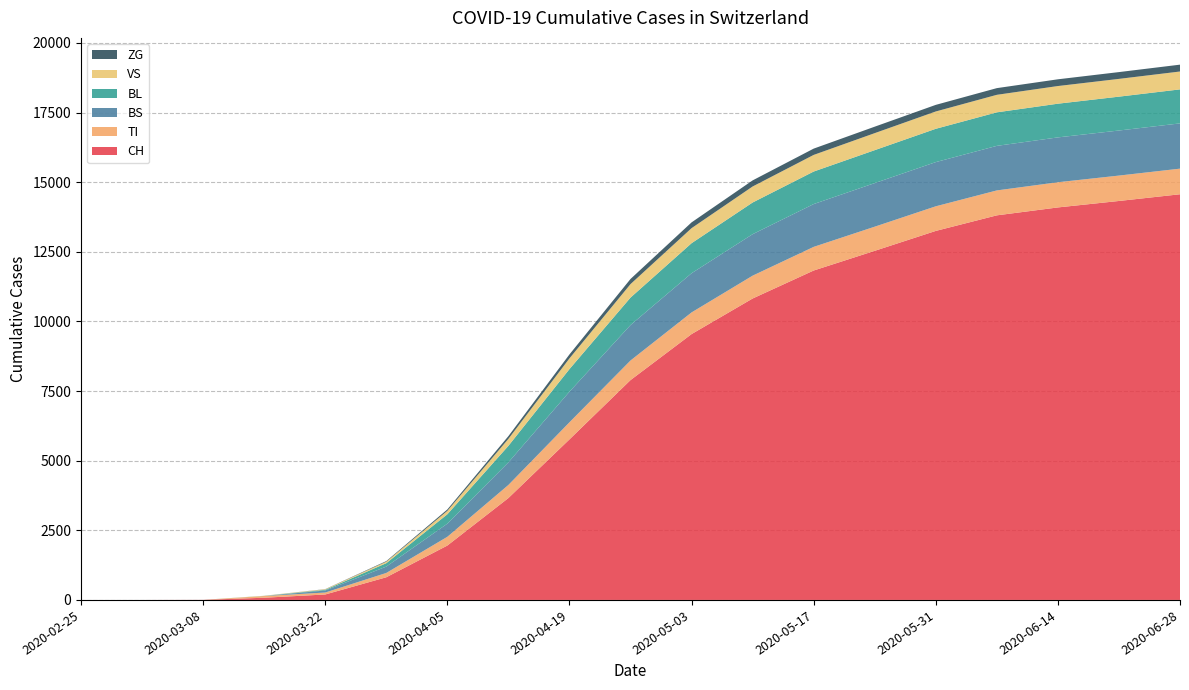

Reading left to right, extract all data points from this chart.

CH: 2020-02-25=0	2020-03-01=0	2020-03-08=3	2020-03-15=79	2020-03-22=196	2020-03-29=814	2020-04-05=1953	2020-04-12=3659	2020-04-19=5765	2020-04-26=7894	2020-05-03=9546	2020-05-10=10824	2020-05-17=11829	2020-05-24=12536	2020-05-31=13251	2020-06-07=13810	2020-06-14=14094	2020-06-21=14326	2020-06-28=14567
TI: 2020-02-25=0	2020-03-01=0	2020-03-08=0	2020-03-15=61	2020-03-22=70	2020-03-29=155	2020-04-05=314	2020-04-12=470	2020-04-19=614	2020-04-26=704	2020-05-03=778	2020-05-10=820	2020-05-17=849	2020-05-24=867	2020-05-31=884	2020-06-07=895	2020-06-14=905	2020-06-21=912	2020-06-28=920
BS: 2020-02-25=0	2020-03-01=0	2020-03-08=0	2020-03-15=0	2020-03-22=73	2020-03-29=228	2020-04-05=472	2020-04-12=811	2020-04-19=1098	2020-04-26=1272	2020-05-03=1407	2020-05-10=1489	2020-05-17=1537	2020-05-24=1565	2020-05-31=1587	2020-06-07=1600	2020-06-14=1610	2020-06-21=1618	2020-06-28=1625
BL: 2020-02-25=0	2020-03-01=0	2020-03-08=0	2020-03-15=5	2020-03-22=25	2020-03-29=123	2020-04-05=337	2020-04-12=594	2020-04-19=812	2020-04-26=987	2020-05-03=1079	2020-05-10=1138	2020-05-17=1168	2020-05-24=1183	2020-05-31=1196	2020-06-07=1204	2020-06-14=1210	2020-06-21=1216	2020-06-28=1221
VS: 2020-02-25=0	2020-03-01=0	2020-03-08=0	2020-03-15=6	2020-03-22=19	2020-03-29=54	2020-04-05=123	2020-04-12=250	2020-04-19=385	2020-04-26=484	2020-05-03=540	2020-05-10=575	2020-05-17=597	2020-05-24=611	2020-05-31=622	2020-06-07=629	2020-06-14=634	2020-06-21=638	2020-06-28=642
ZG: 2020-02-25=0	2020-03-01=0	2020-03-08=0	2020-03-15=0	2020-03-22=5	2020-03-29=21	2020-04-05=50	2020-04-12=98	2020-04-19=142	2020-04-26=184	2020-05-03=207	2020-05-10=219	2020-05-17=226	2020-05-24=232	2020-05-31=237	2020-06-07=240	2020-06-14=242	2020-06-21=244	2020-06-28=246